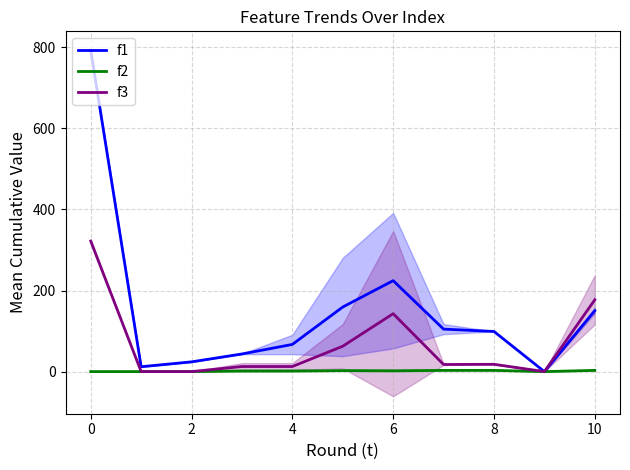

The value of f3 at 2 is 0.0. True or false?

True